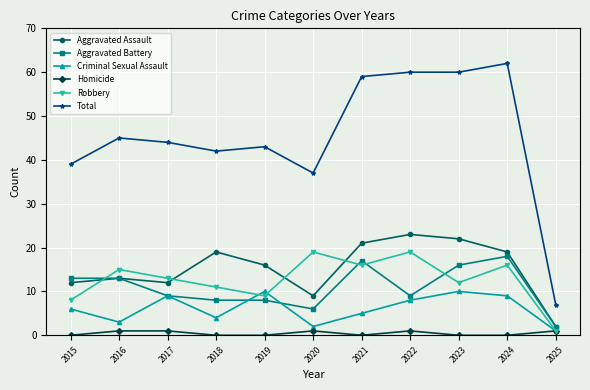

Which label corresponds to the largest value in the chart?

2024